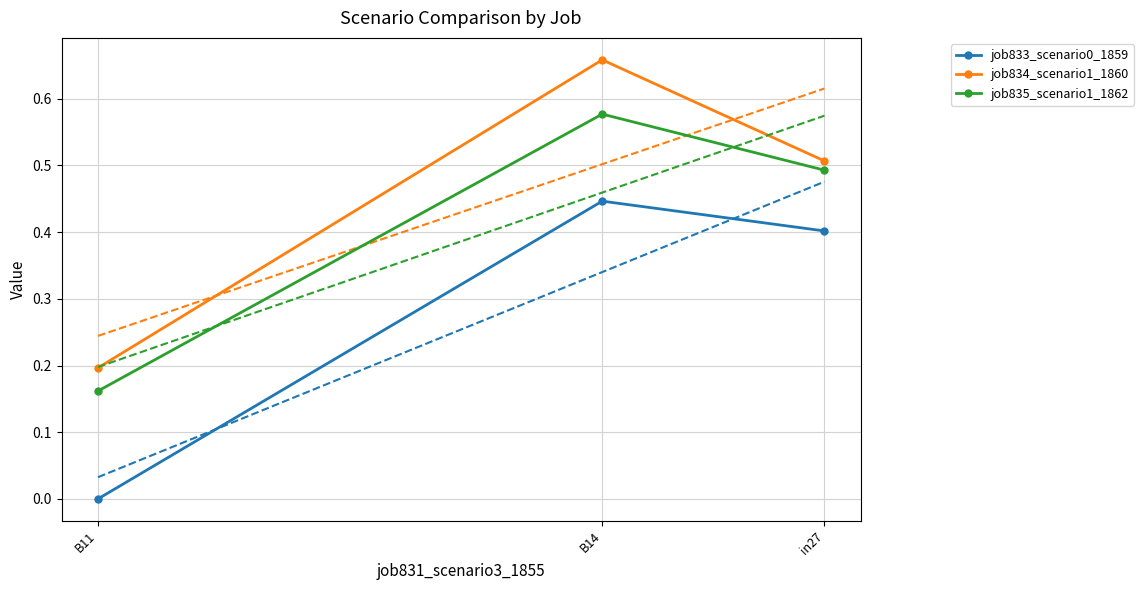

What is the value of the job835_scenario1_1862 point at the 1st from the left?

0.5